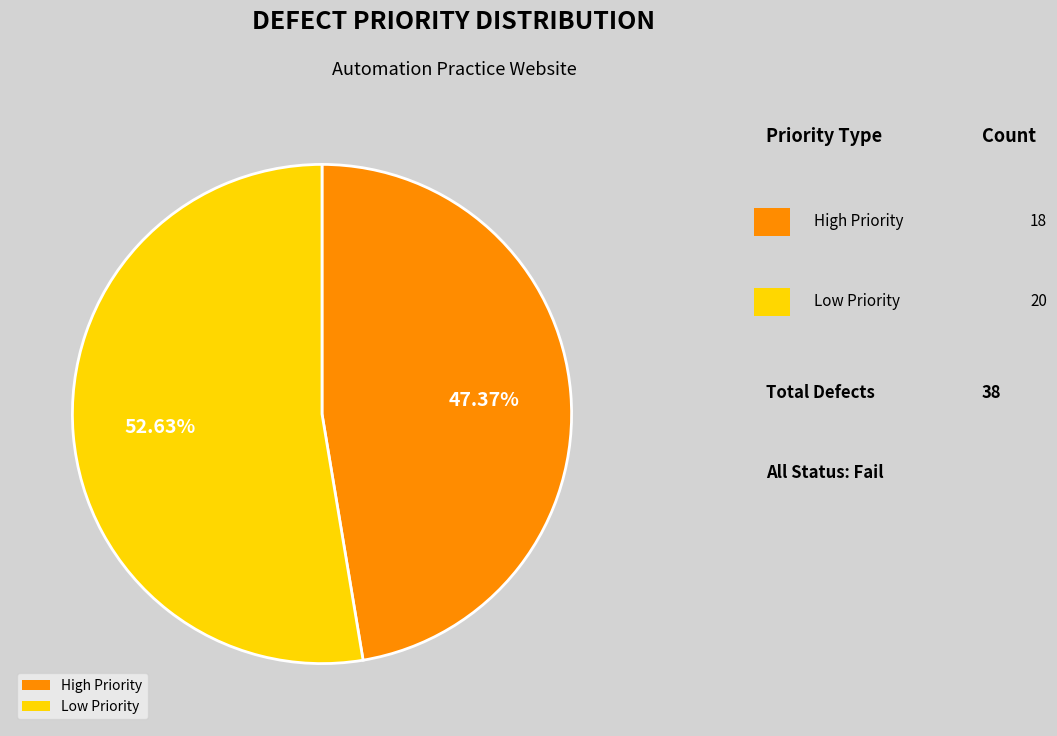

Combined, do Low Priority and High Priority account for over 50%?

Yes